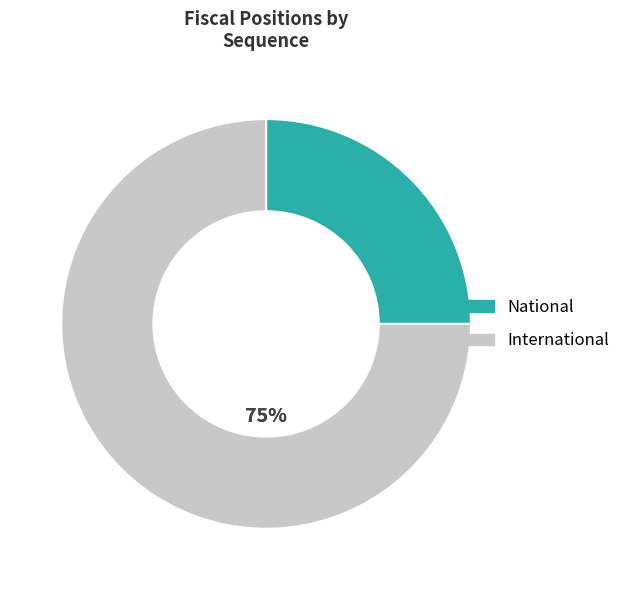

To the nearest percent, what is the average slice percentage?

50%